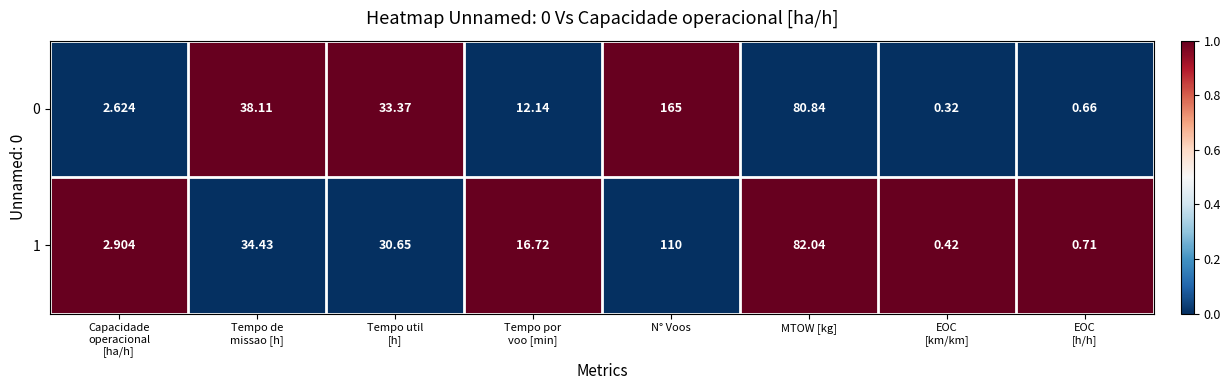

Which series has the widest spread of values?

0